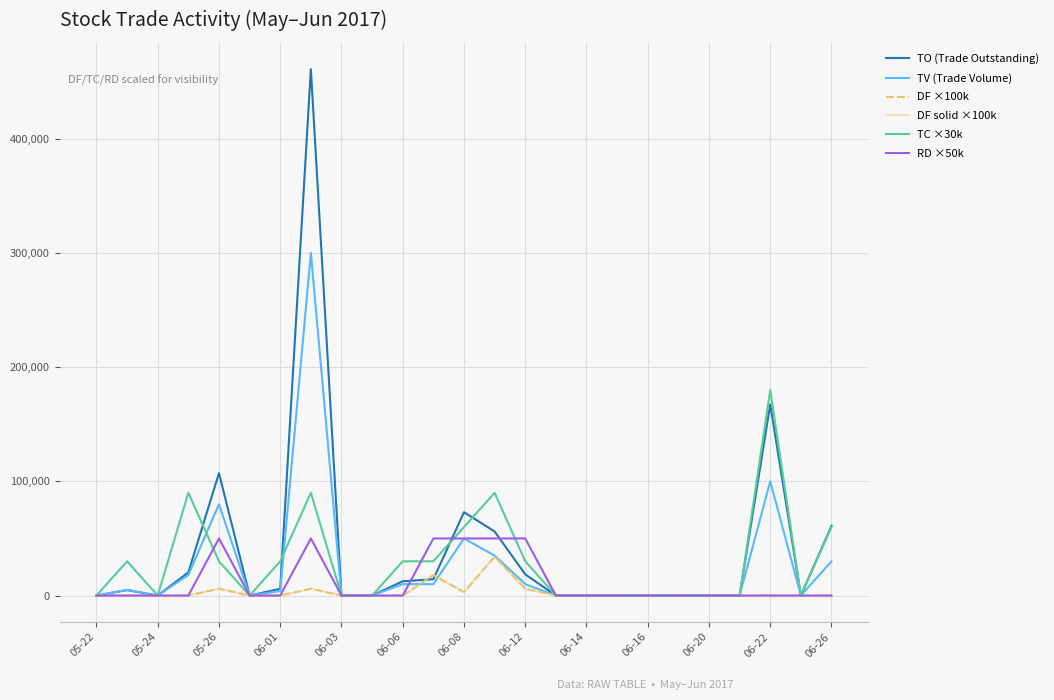

Does the chart have visible grid lines?

Yes